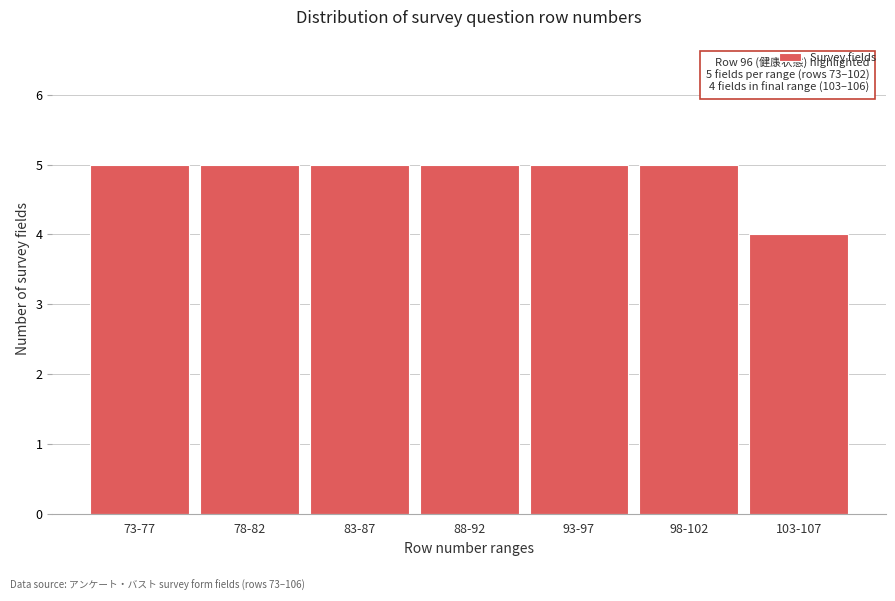

Reading left to right, transcribe all the data shown in this chart.

5	5	5	5	5	5	4